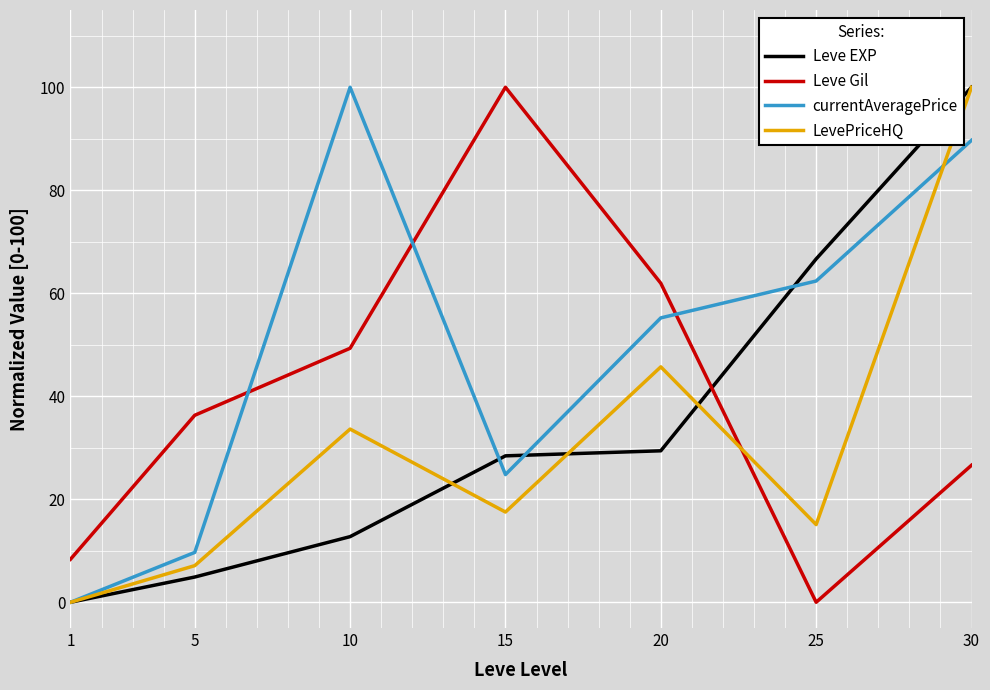

What is the difference between the maximum and minimum values in the currentAveragePrice series?

100.0